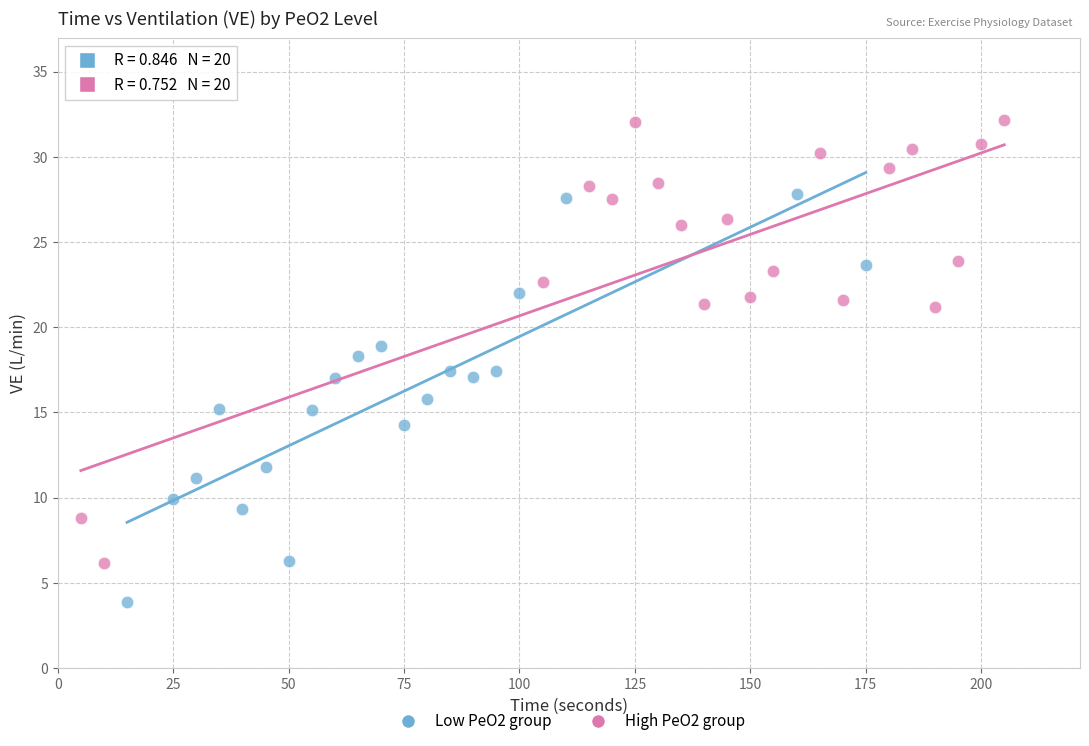

Which series has the largest Y range (max minus min)?

High PeO2 group